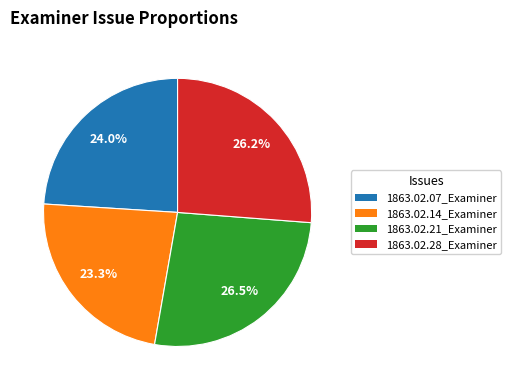

How many slices are in this pie chart?

4